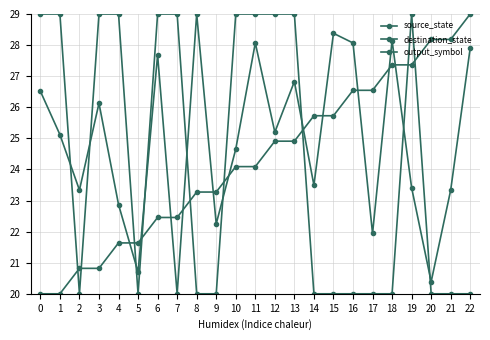

Reading right to left, what are all the values shown in this chart?

source_state: 29.0	28.2	28.2	27.4	27.4	26.5	26.5	25.7	25.7	24.9	24.9	24.1	24.1	23.3	23.3	22.5	22.5	21.6	21.6	20.8	20.8	20.0	20.0
destination_state: 27.9	23.3	20.4	23.4	28.1	21.9	28.1	28.4	23.5	26.8	25.2	28.1	24.7	22.2	29.0	20.0	27.7	20.7	22.9	26.1	23.3	25.1	26.5
output_symbol: 20.0	20.0	20.0	29.0	20.0	20.0	20.0	20.0	20.0	29.0	29.0	29.0	29.0	20.0	20.0	29.0	29.0	20.0	29.0	29.0	20.0	29.0	29.0